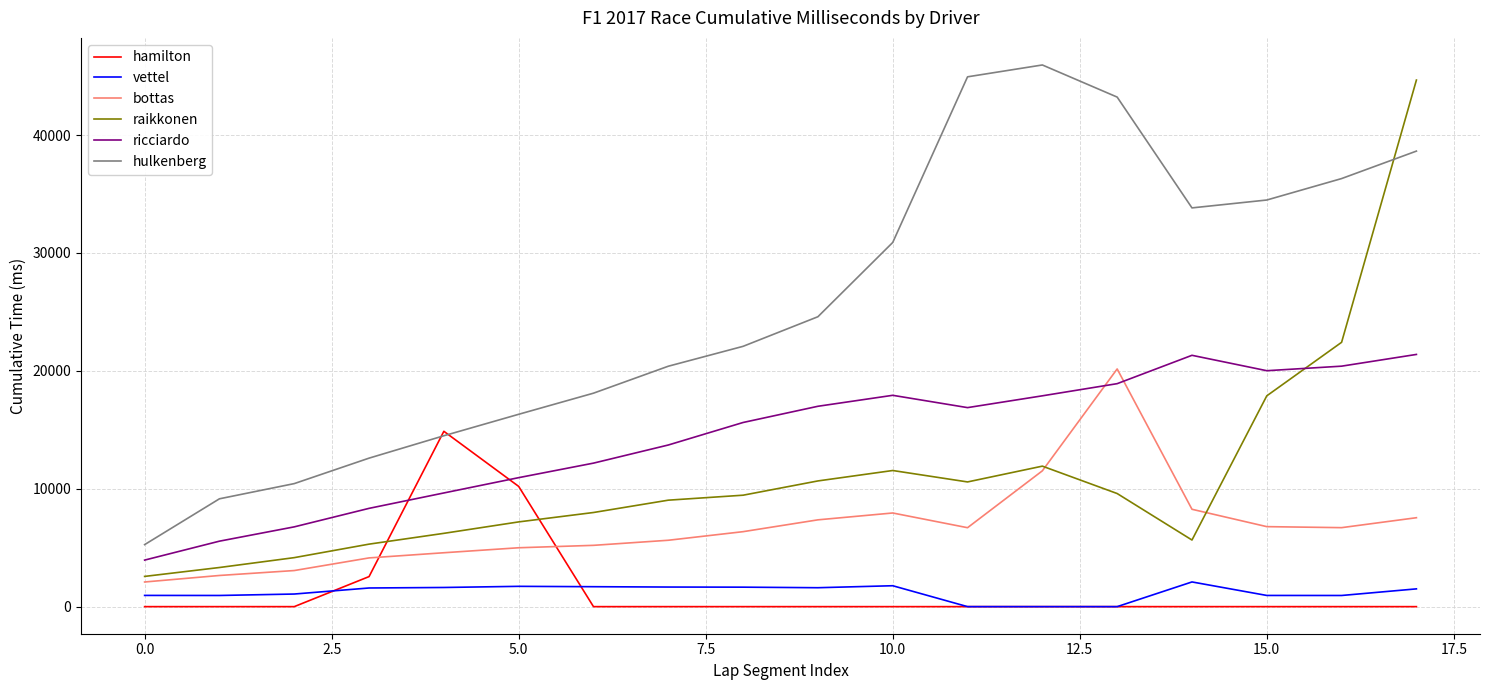

Does the chart display data point markers on the line(s)?

No